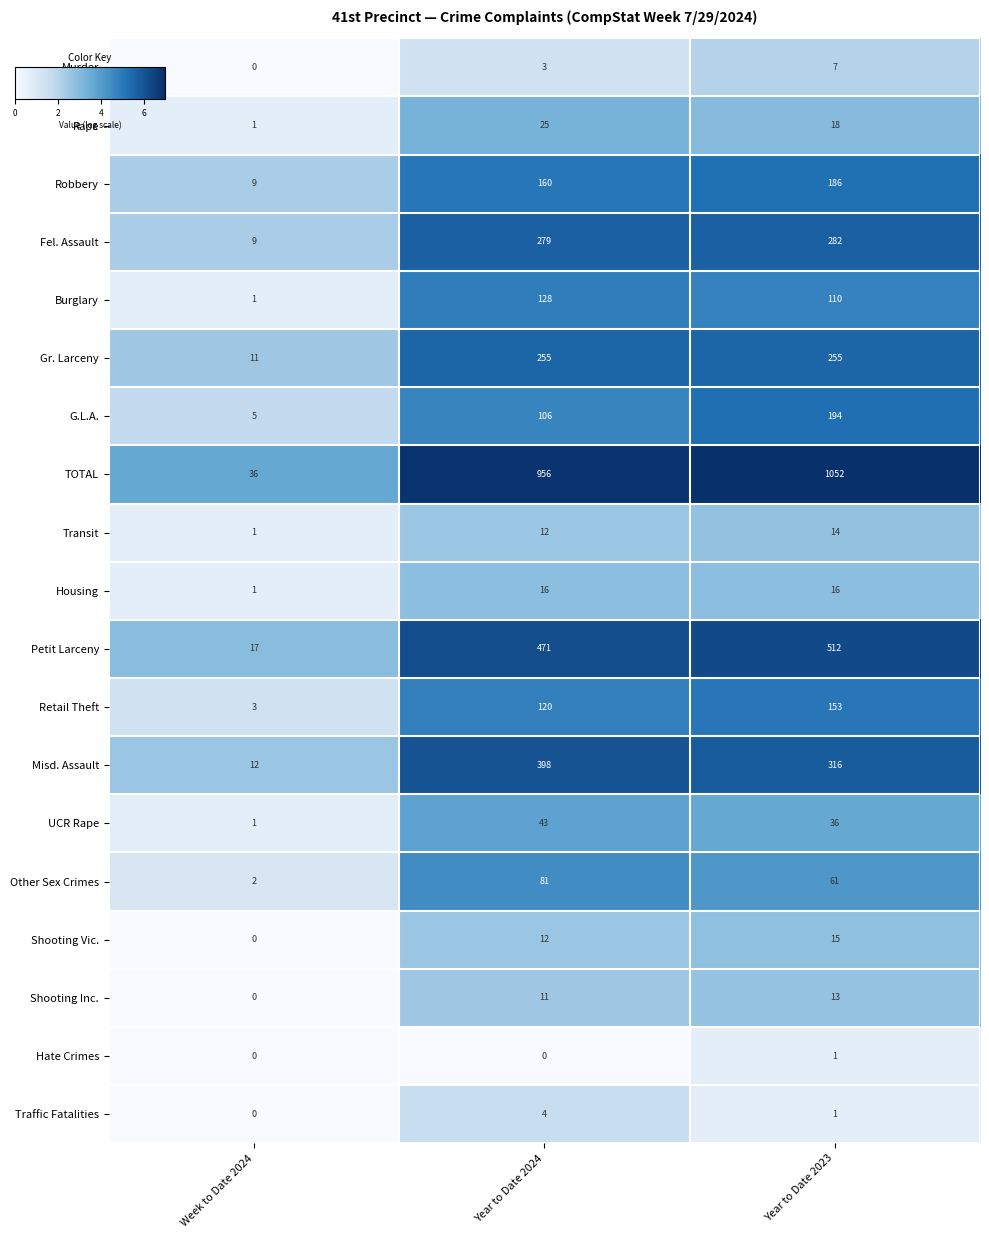

Where is Shooting Inc. nearest to the value 6?

Year to Date 2024